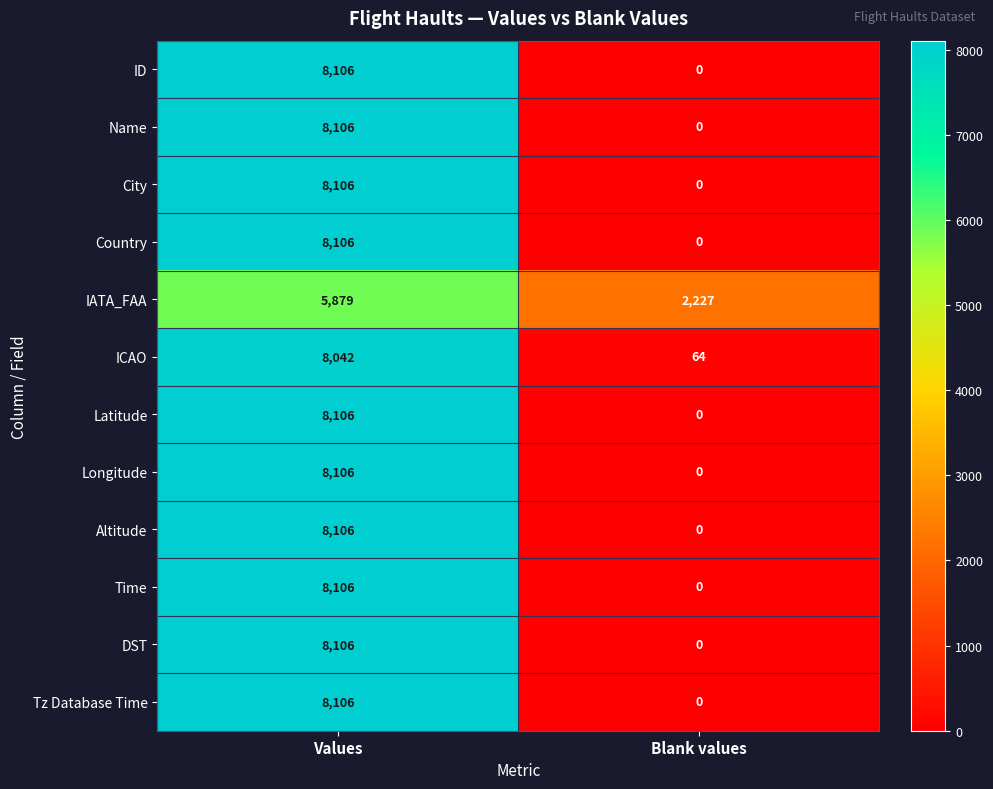

The value of Tz Database Time at Blank values is 4555. True or false?

False